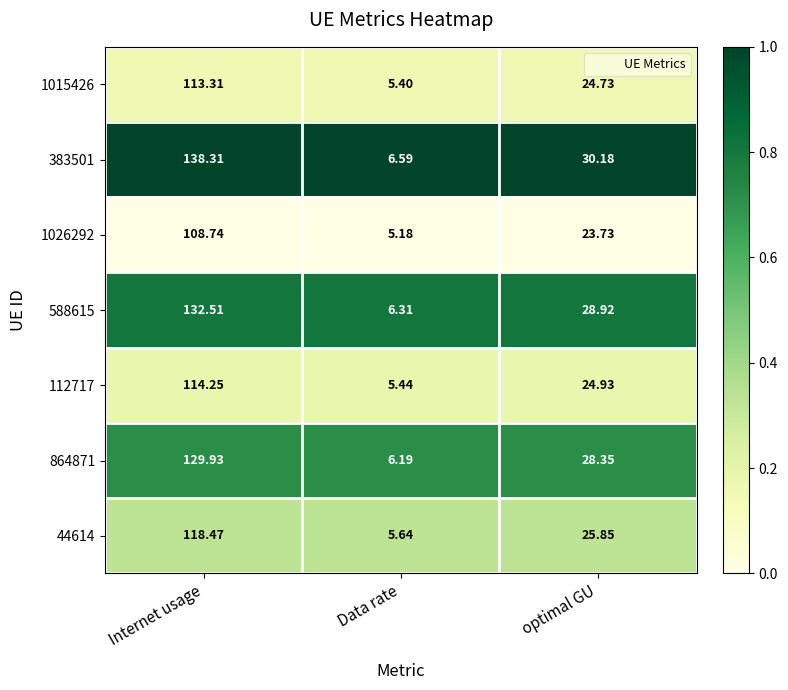

Where does the 1026292 series first go above 23?

Internet usage